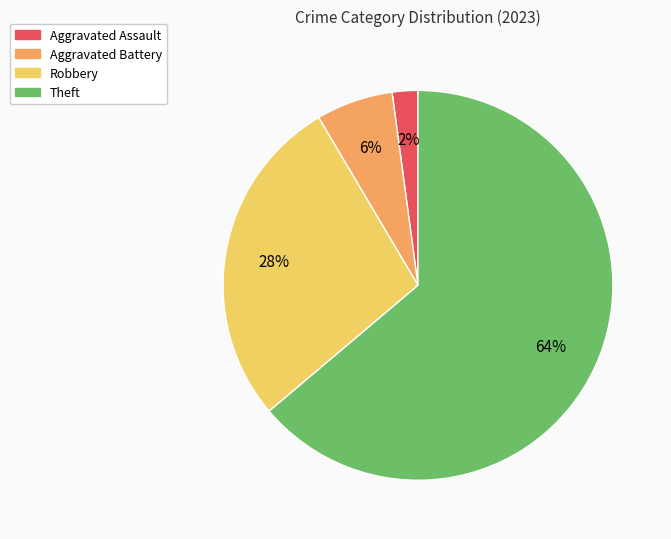

The Robbery slice represents 28% of the pie. True or false?

True